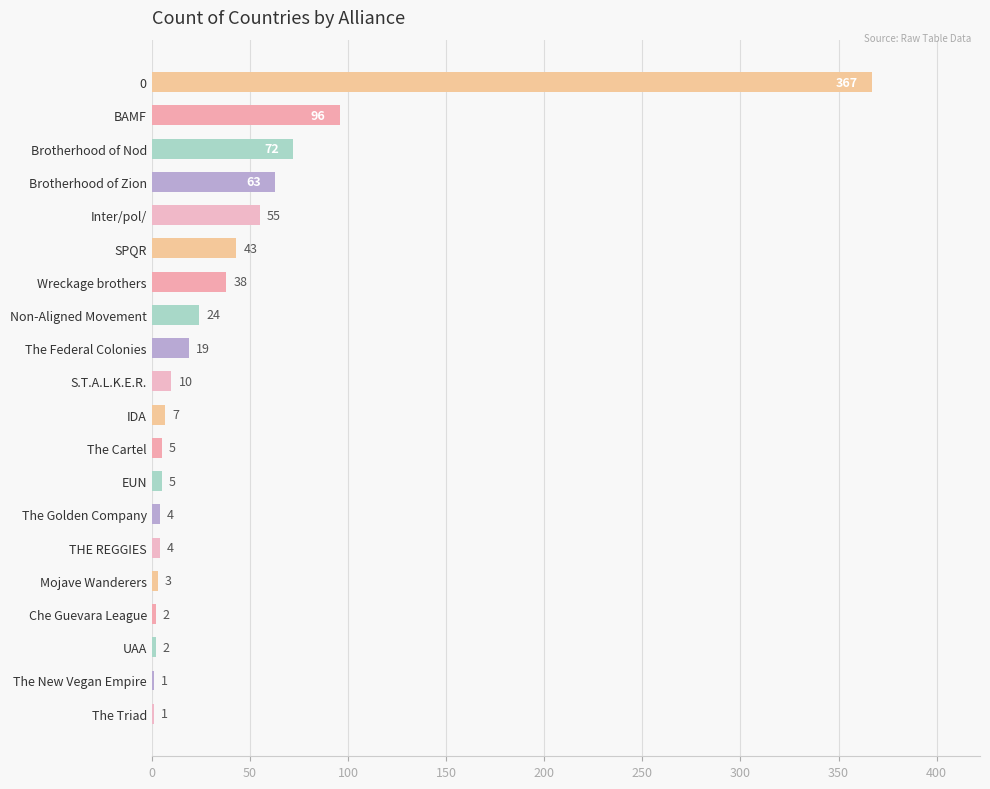

Reading top to bottom, what are all the values shown in this chart?

0=367	BAMF=96	Brotherhood of Nod=72	Brotherhood of Zion=63	Inter/pol/=55	SPQR=43	Wreckage brothers=38	Non-Aligned Movement=24	The Federal Colonies=19	S.T.A.L.K.E.R.=10	IDA=7	The Cartel=5	EUN=5	The Golden Company=4	THE REGGIES=4	Mojave Wanderers=3	Che Guevara League=2	UAA=2	The New Vegan Empire=1	The Triad=1